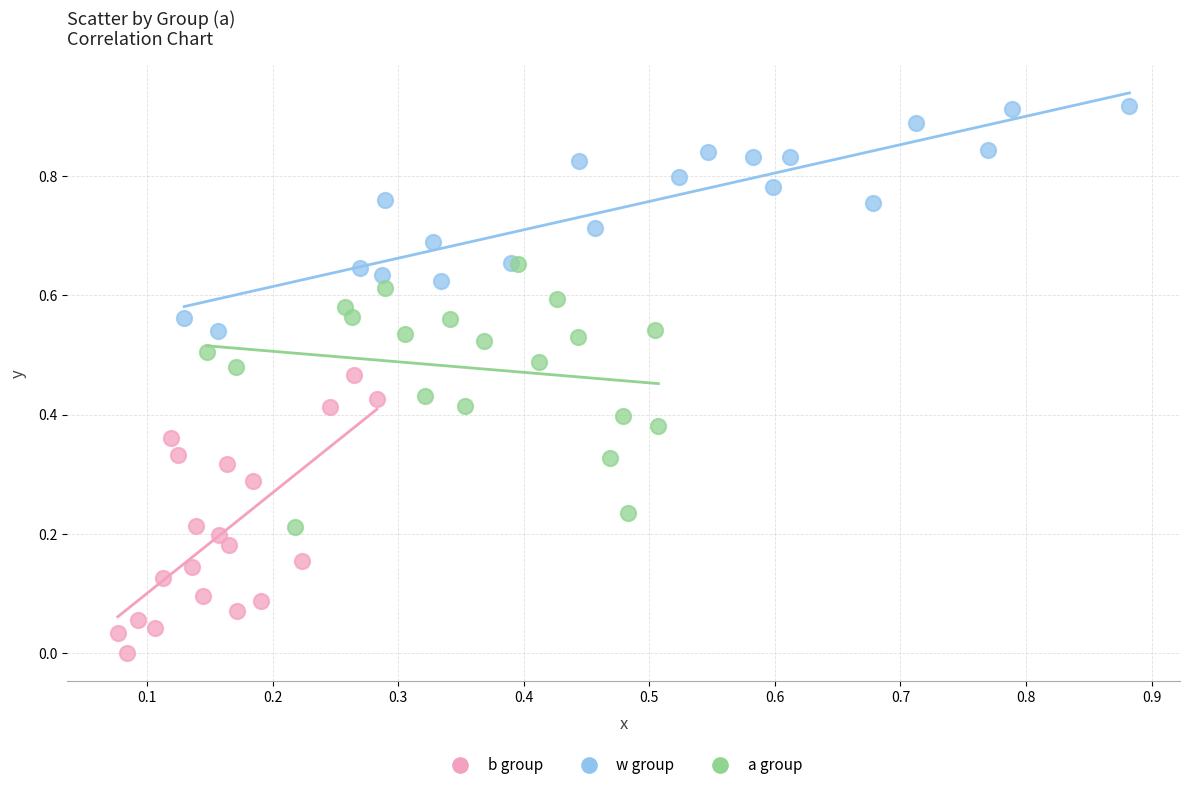

Which series has the largest Y range (max minus min)?

b group